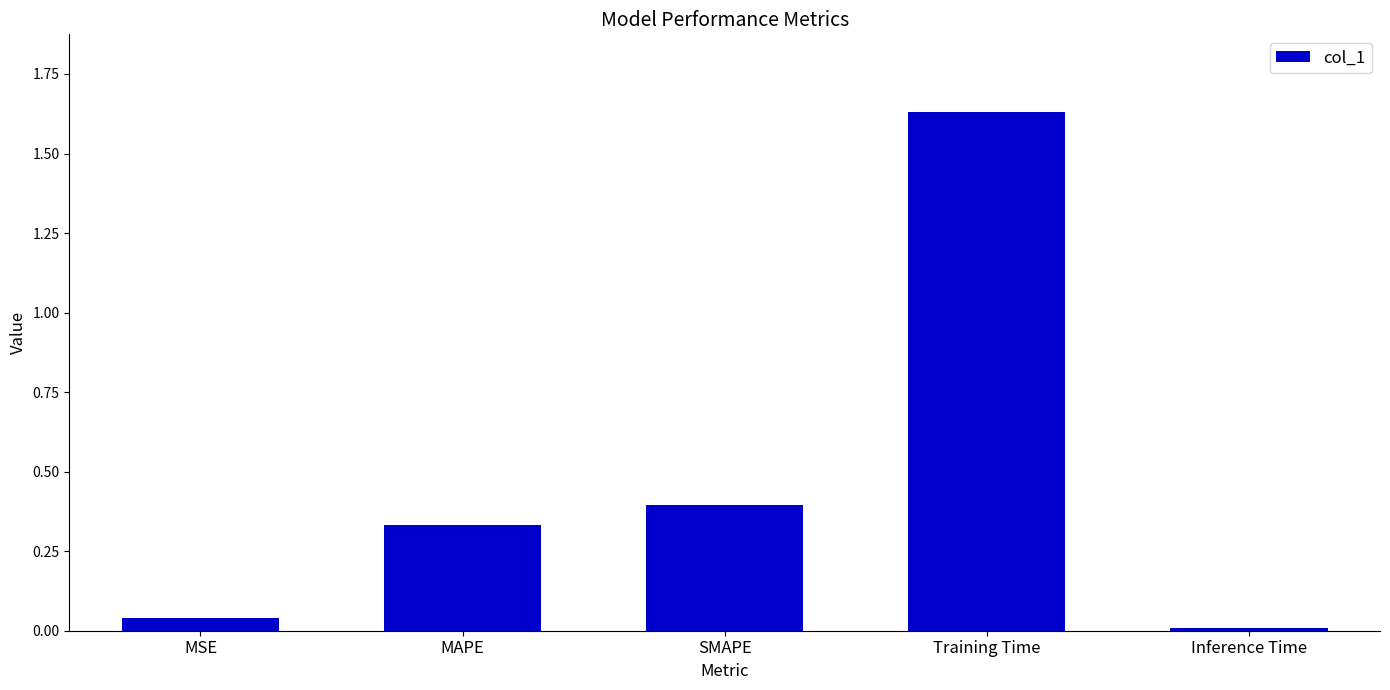

What is the sum of the values at MAPE and Training Time?

2.0